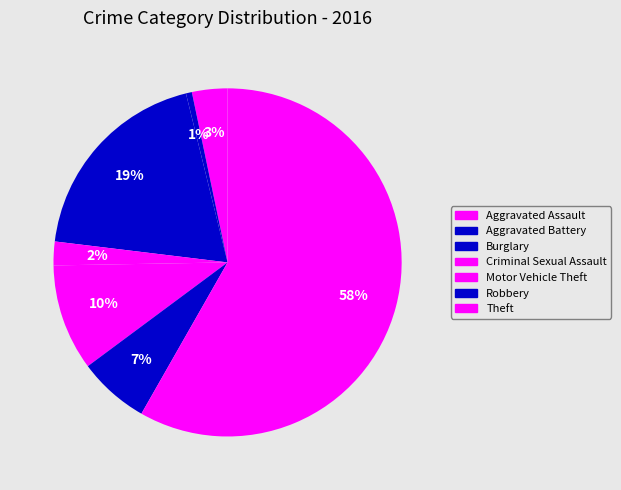

Count the number of slices in the pie.

7